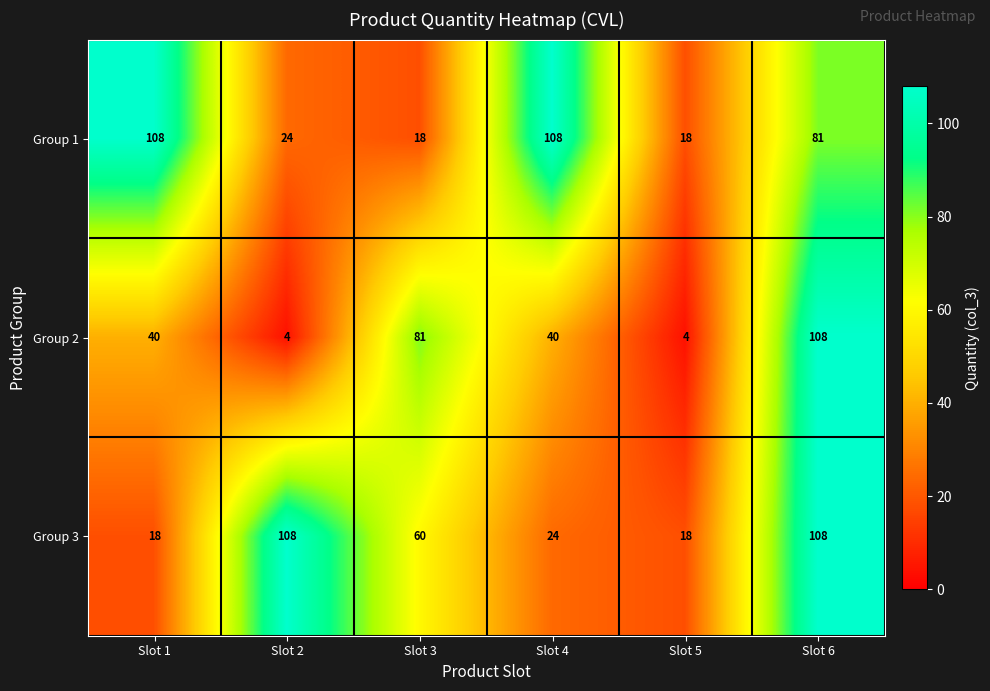

Is the value of Group 3 at Slot 5 greater than the value of Group 1 at Slot 2?

No